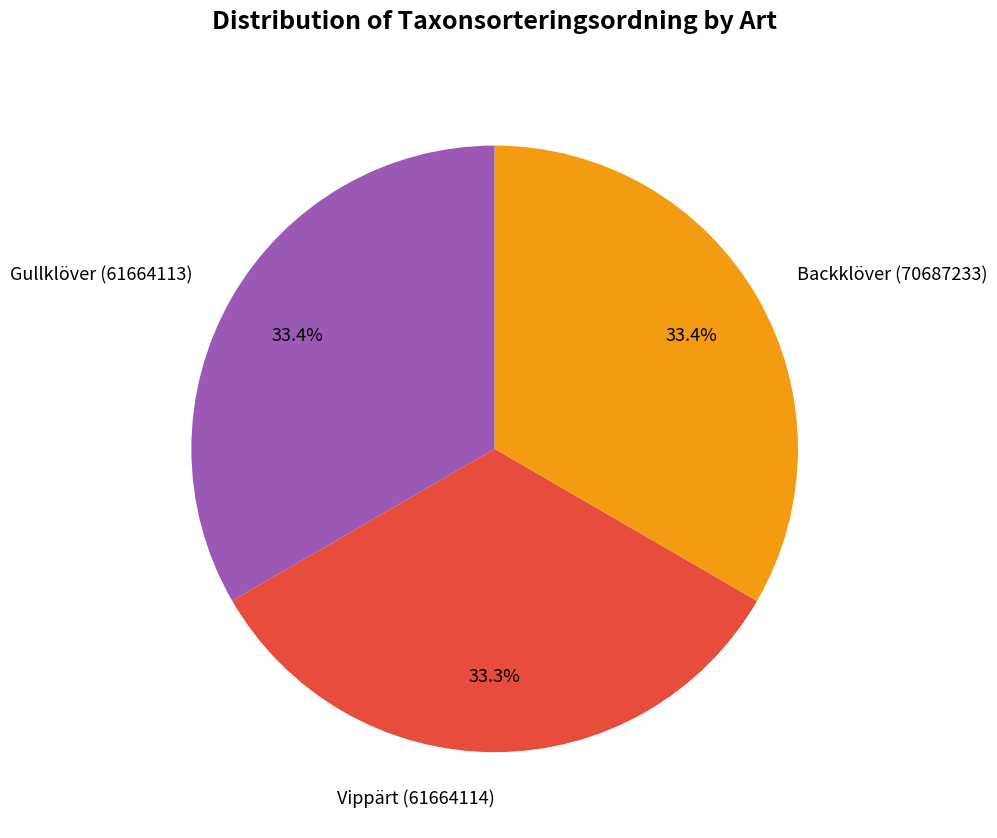

To the nearest percent, what percentage of the pie is Gullklöver (61664113)?

33%